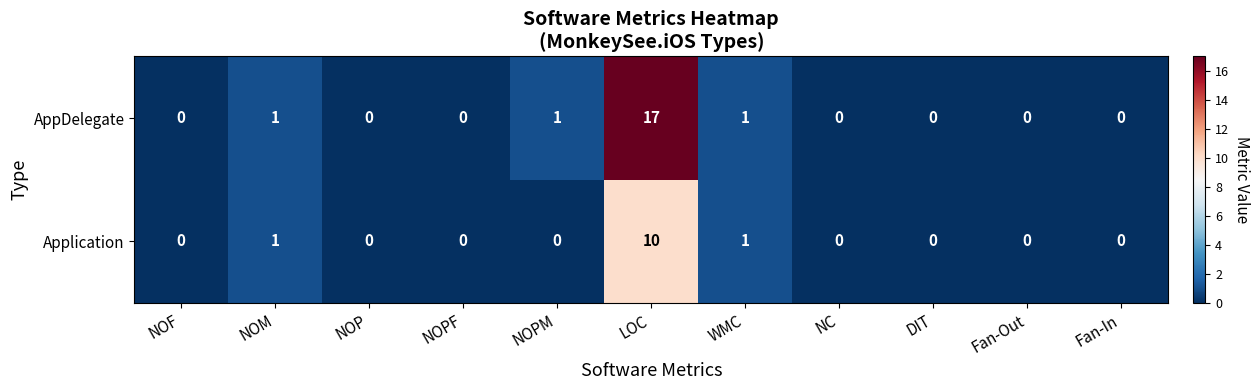

The value of Application at DIT is -6. True or false?

False